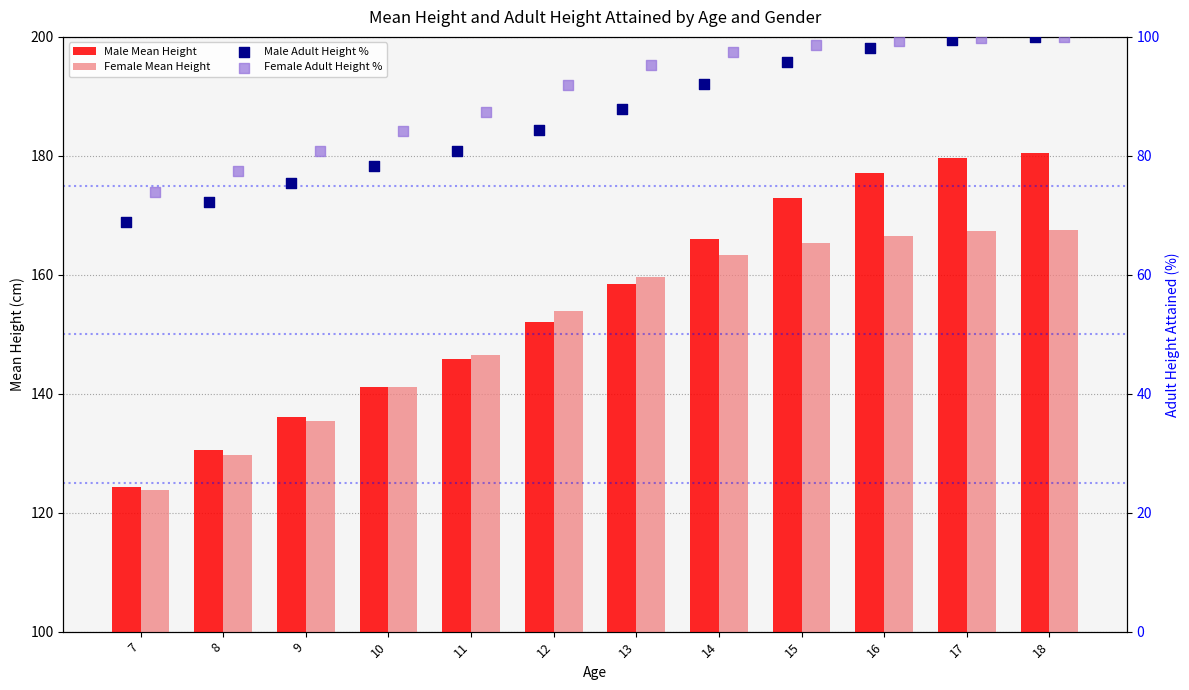

Which series has the largest Y range (max minus min)?

Male Mean Height